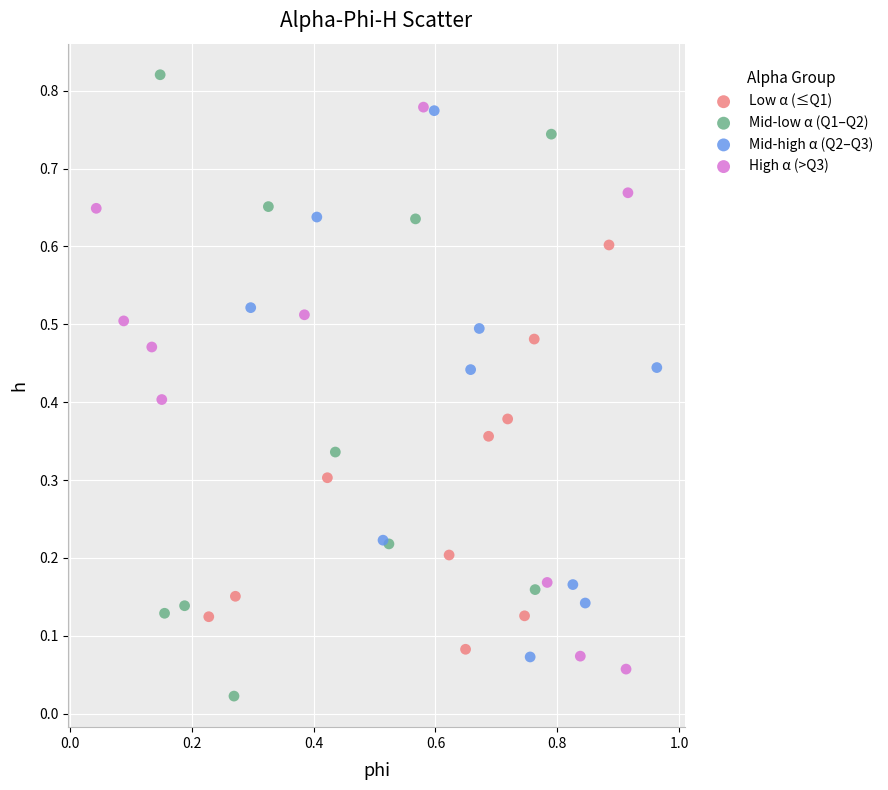

Which series reaches the maximum Y coordinate?

Mid-low α (Q1–Q2)